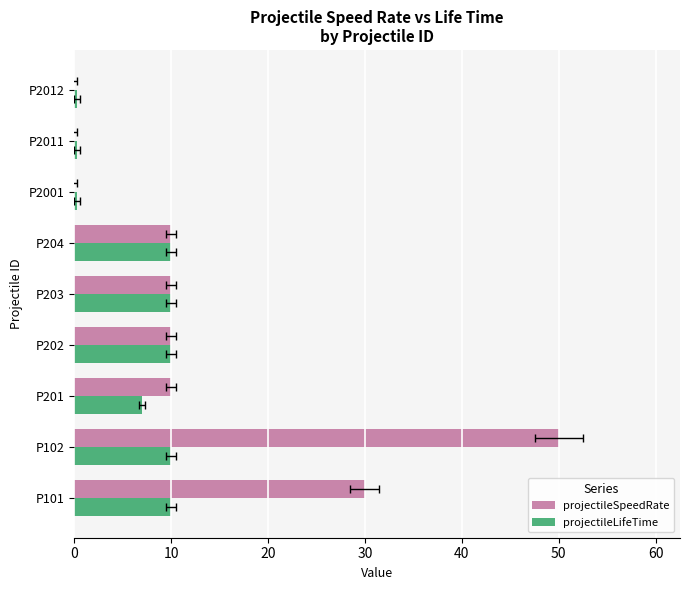

At how many categories does at least one series exceed 33?

1